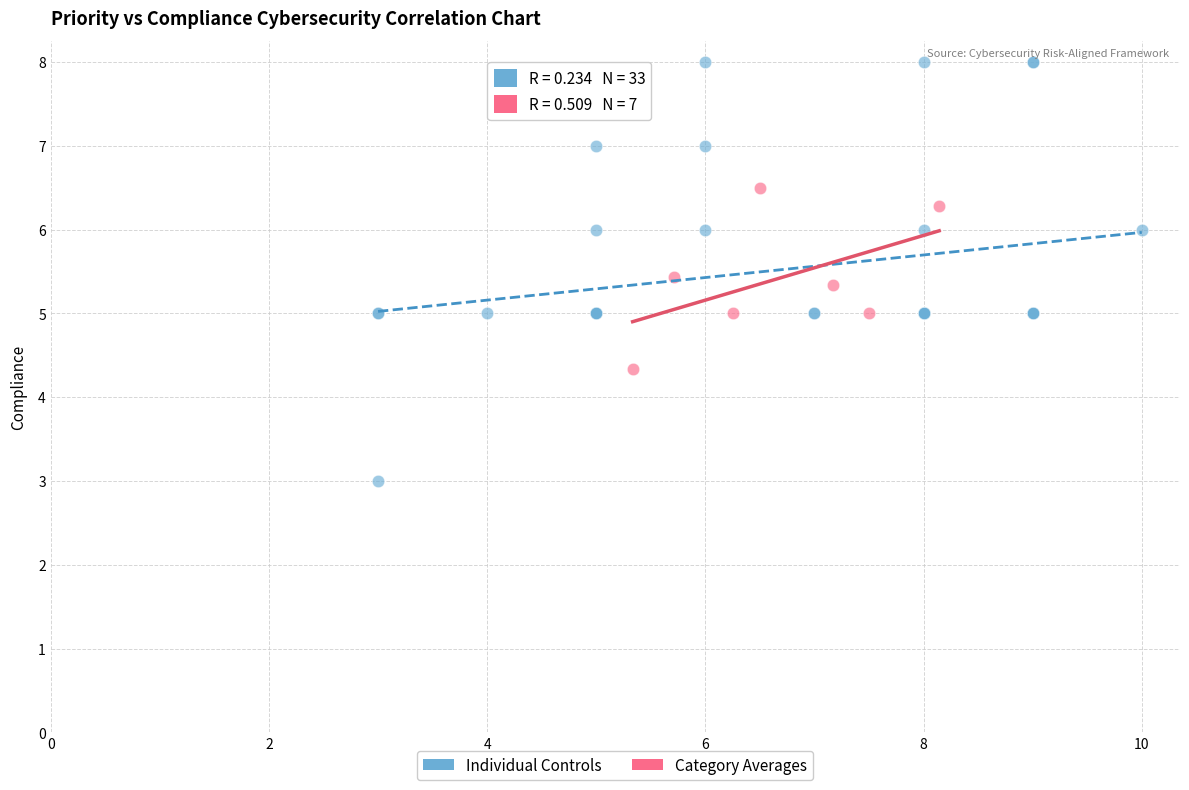

Which series contains the highest Y value?

Individual Controls